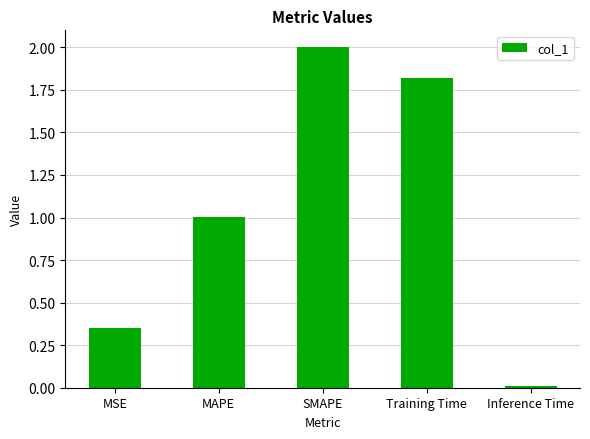

The chart shows a value of 0.2 at MSE. True or false?

False